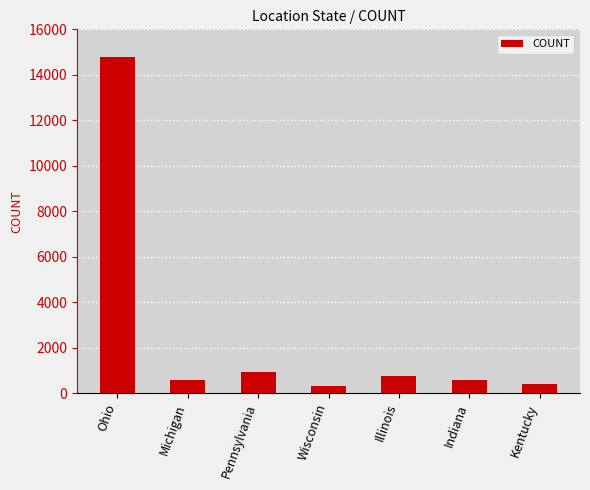

Is it true that the value at Indiana is 572?

True